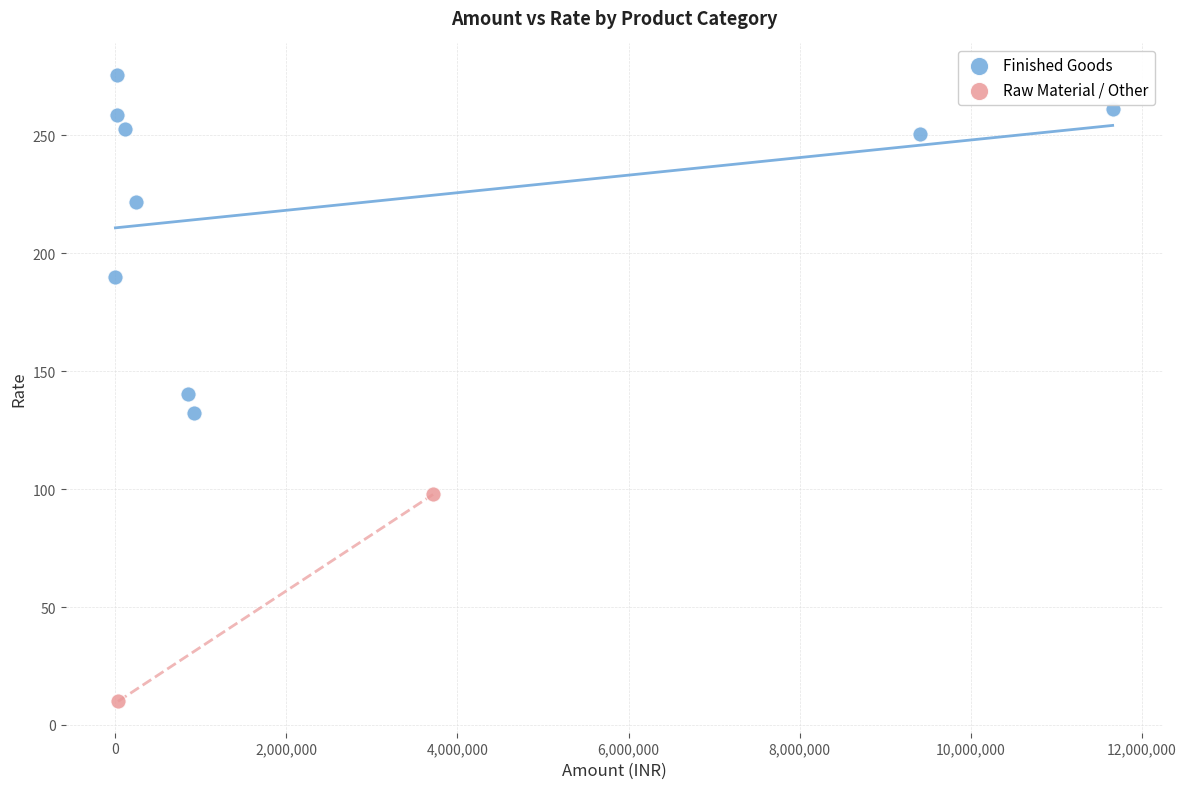

What are all the series names shown in the legend?

Finished Goods, Raw Material / Other